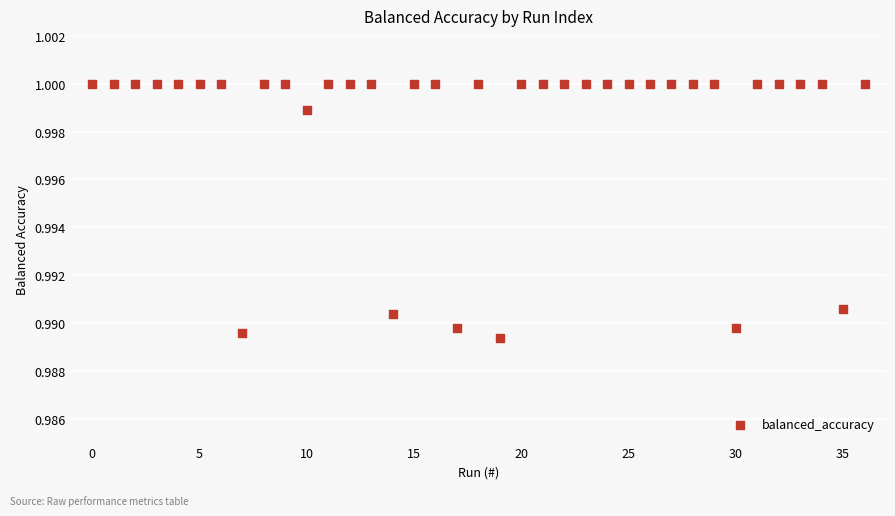

How many data points are displayed?

37